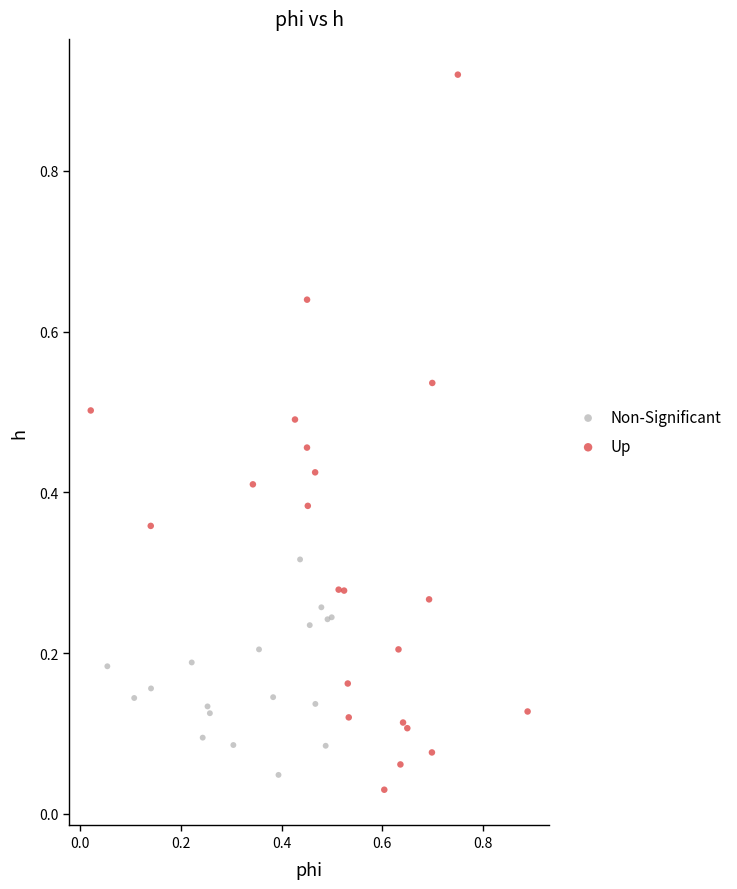

Which series has the largest Y range (max minus min)?

Up